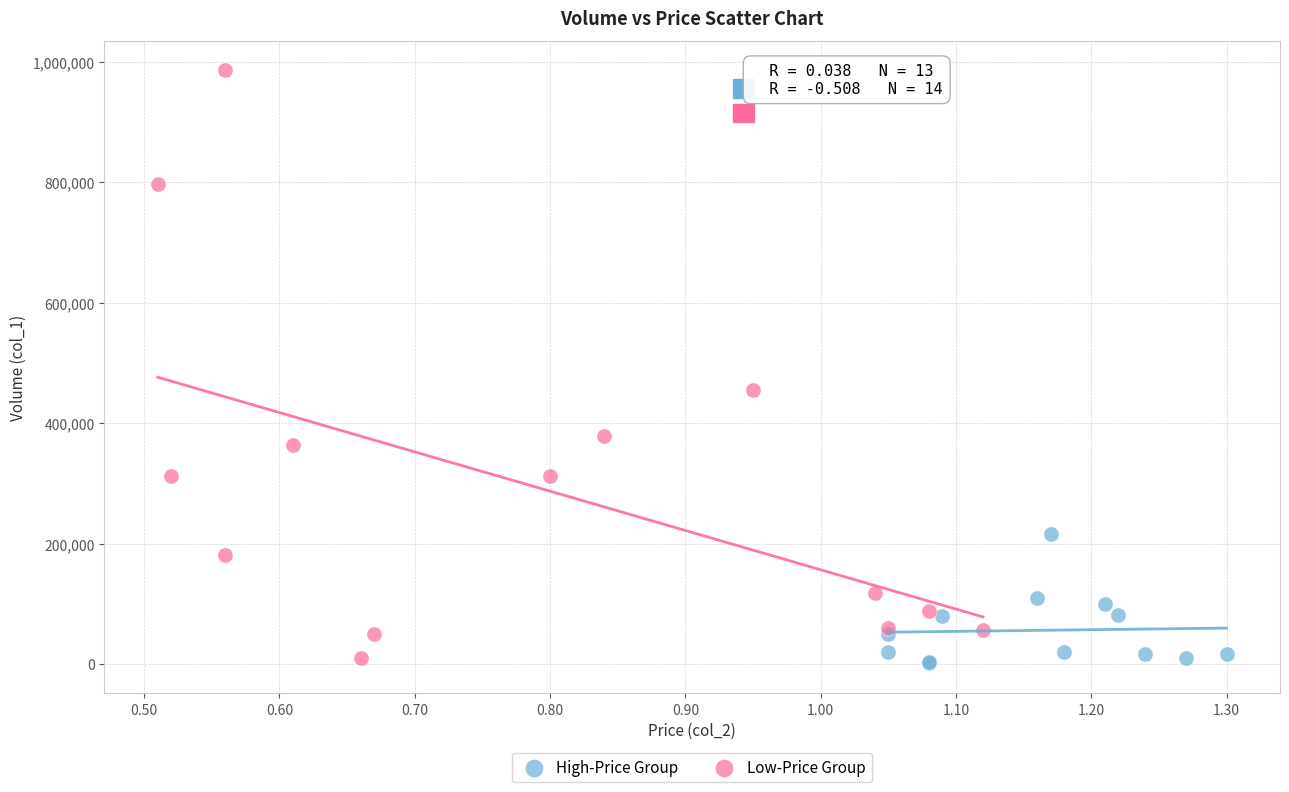

Which series has the widest spread of Y values?

Low-Price Group